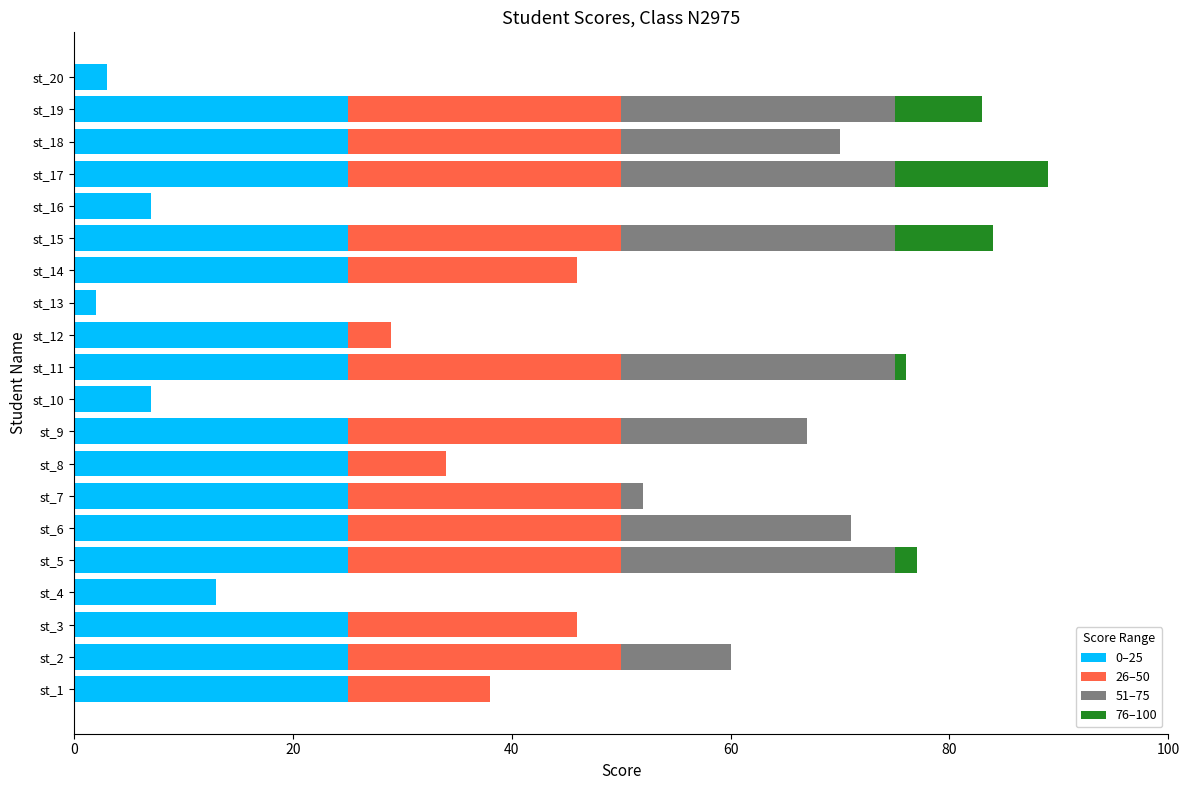

What is the total value across all series at st_18?

70